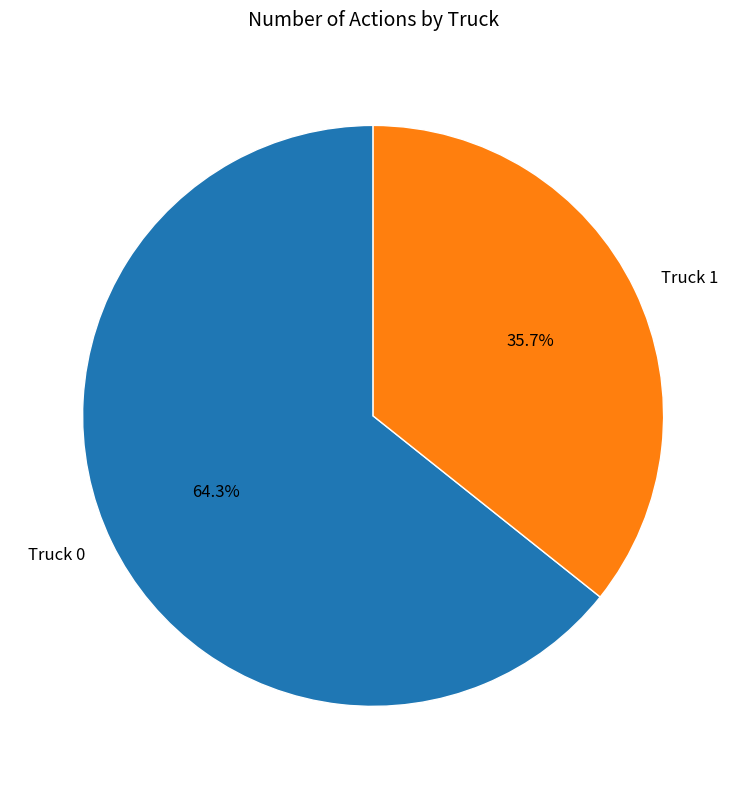

How many segments does this pie chart have?

2